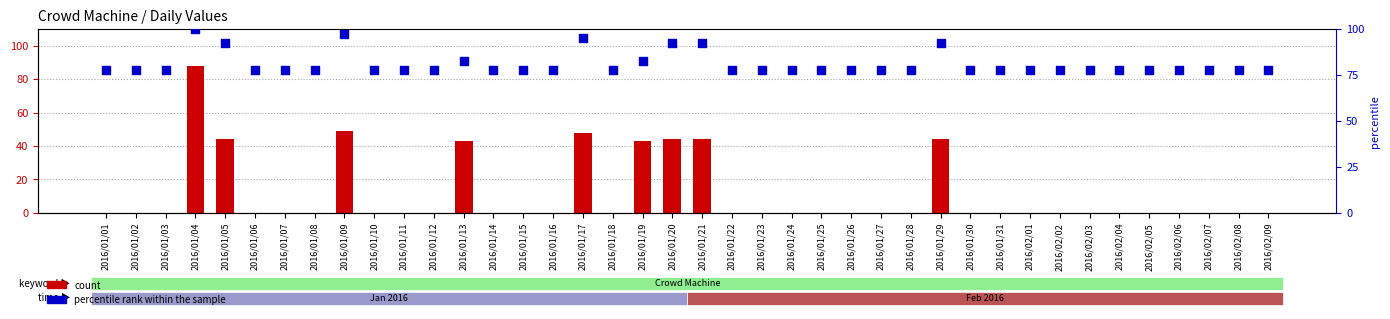

Which series reaches the minimum Y coordinate?

count